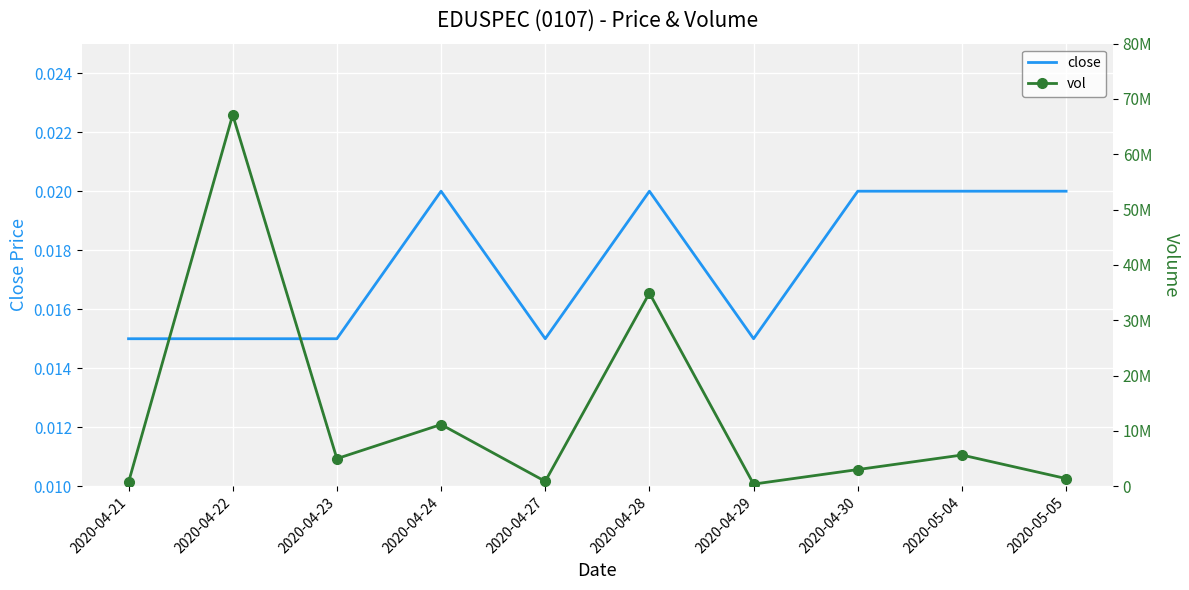

What are all the series names shown in the legend?

close, vol